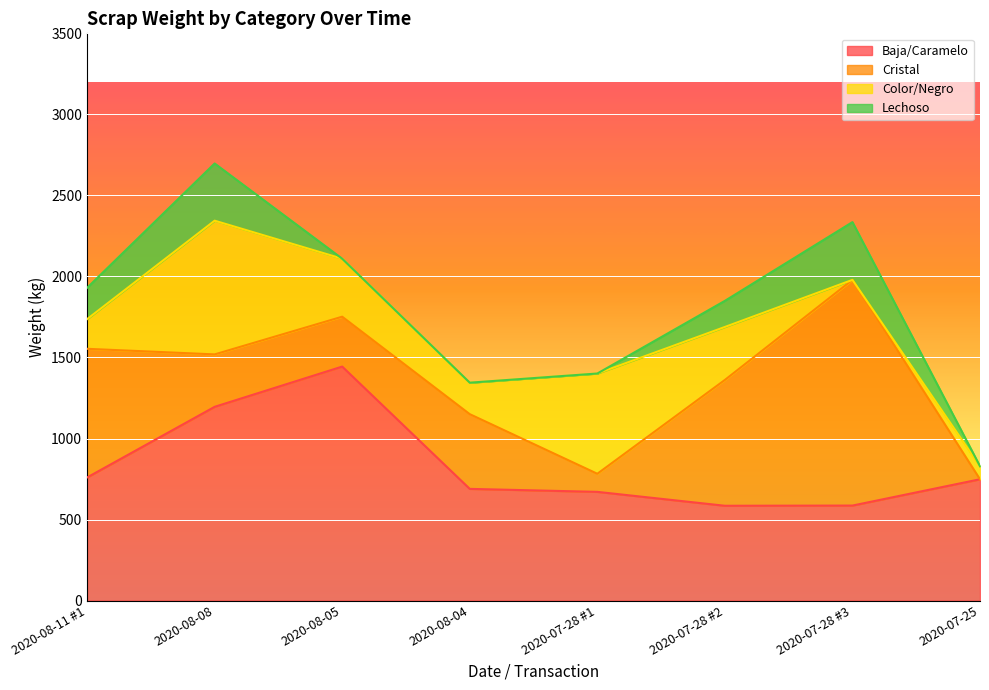

Reading left to right, extract all data points from this chart.

Baja/Caramelo: 2020-08-11 #1=759.5	2020-08-08=1195.5	2020-08-05=1443.8	2020-08-04=689.2	2020-07-28 #1=670.8	2020-07-28 #2=585.0	2020-07-28 #3=586.2	2020-07-25=748.5
Cristal: 2020-08-11 #1=794.0	2020-08-08=323.5	2020-08-05=307.8	2020-08-04=461.0	2020-07-28 #1=111.6	2020-07-28 #2=776.4	2020-07-28 #3=1392.6	2020-07-25=0.0
Color/Negro: 2020-08-11 #1=183.0	2020-08-08=825.0	2020-08-05=357.8	2020-08-04=194.2	2020-07-28 #1=618.6	2020-07-28 #2=326.8	2020-07-28 #3=0.0	2020-07-25=80.4
Lechoso: 2020-08-11 #1=193.0	2020-08-08=353.0	2020-08-05=0.0	2020-08-04=0.0	2020-07-28 #1=0.0	2020-07-28 #2=161.2	2020-07-28 #3=356.4	2020-07-25=0.0